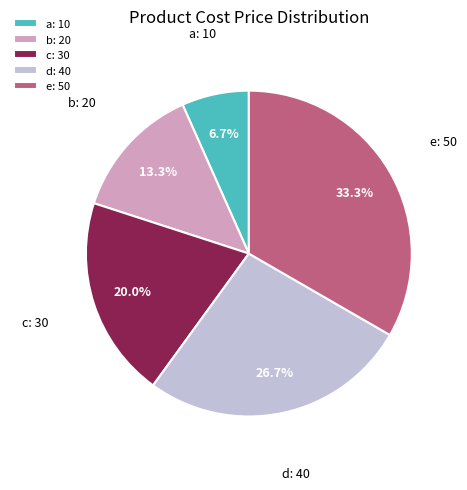

What percentage is NOT represented by e?

66.7%